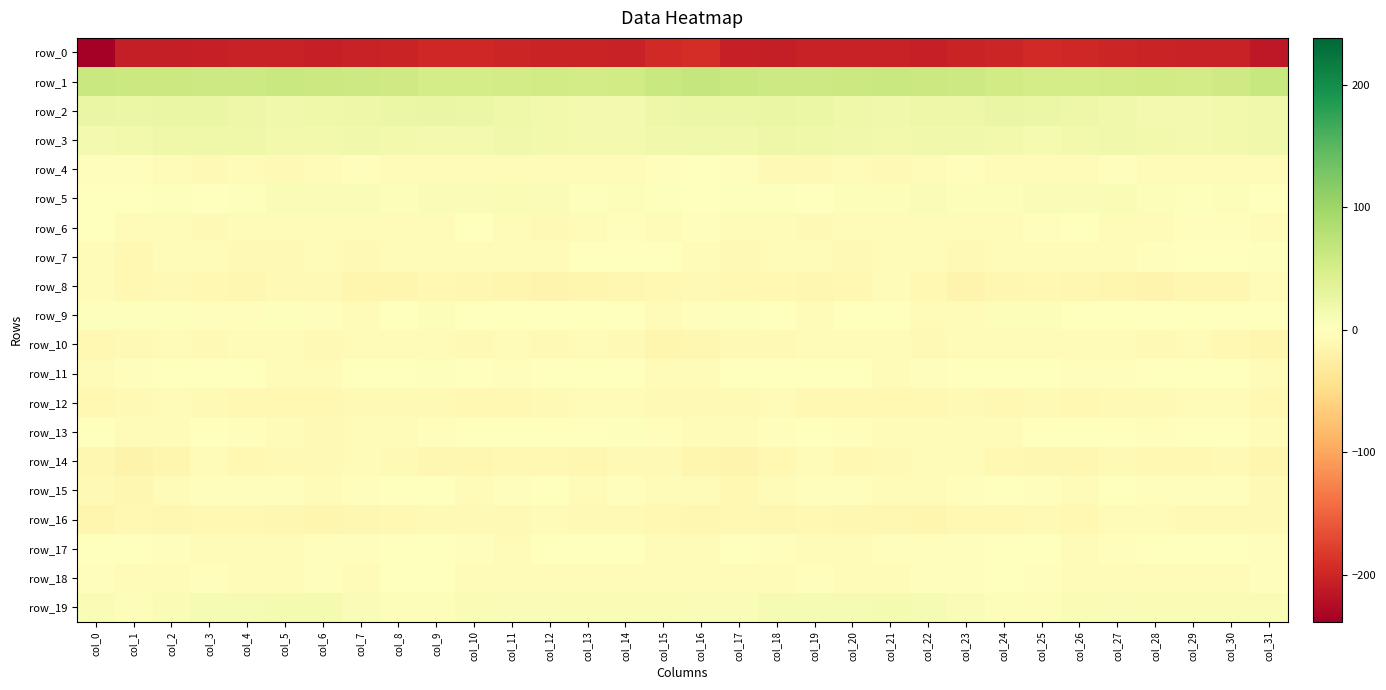

Where is row_16 nearest to the value -9?

col_10